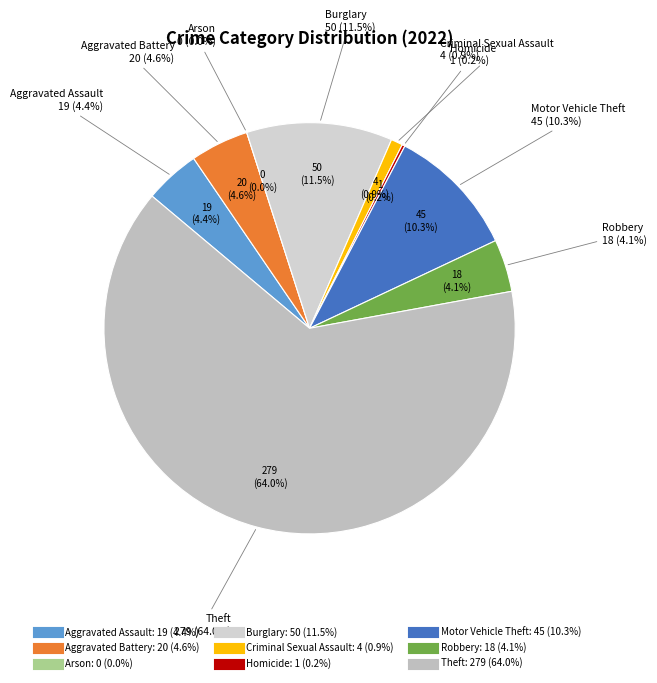

To the nearest percent, what portion does Motor Vehicle Theft represent?

10%